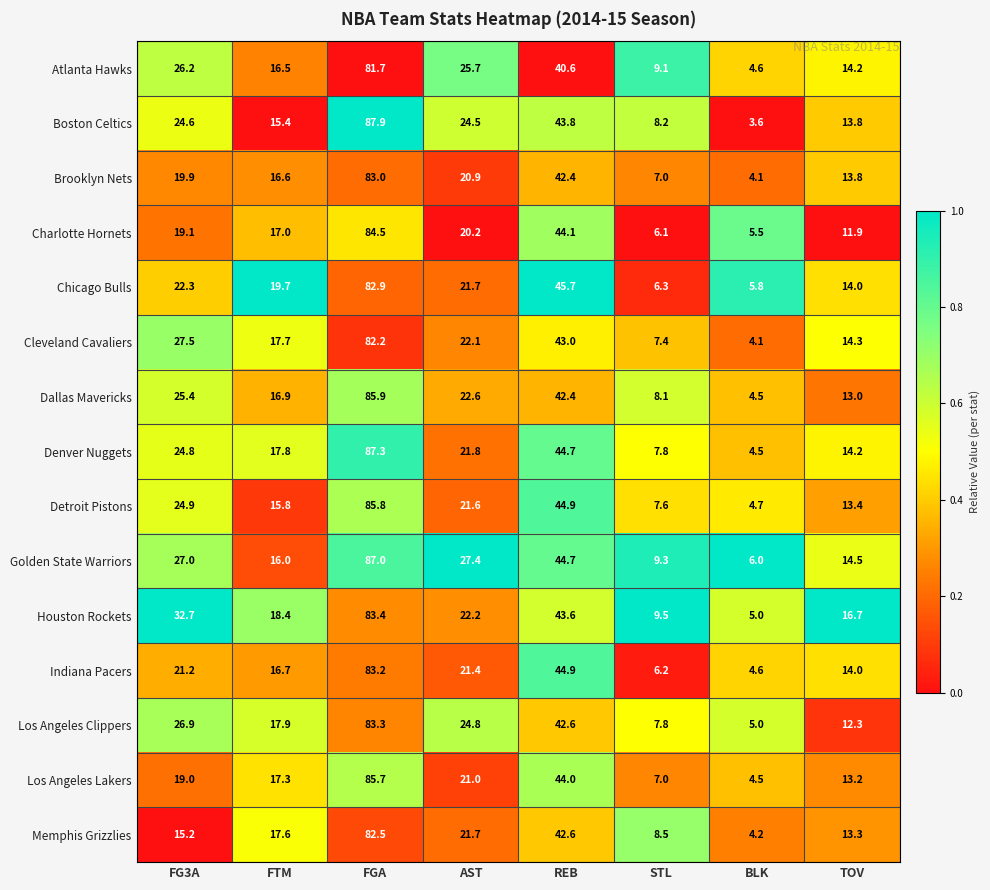

Rank the categories by Golden State Warriors value from lowest to highest.

BLK, STL, TOV, FTM, FG3A, AST, REB, FGA